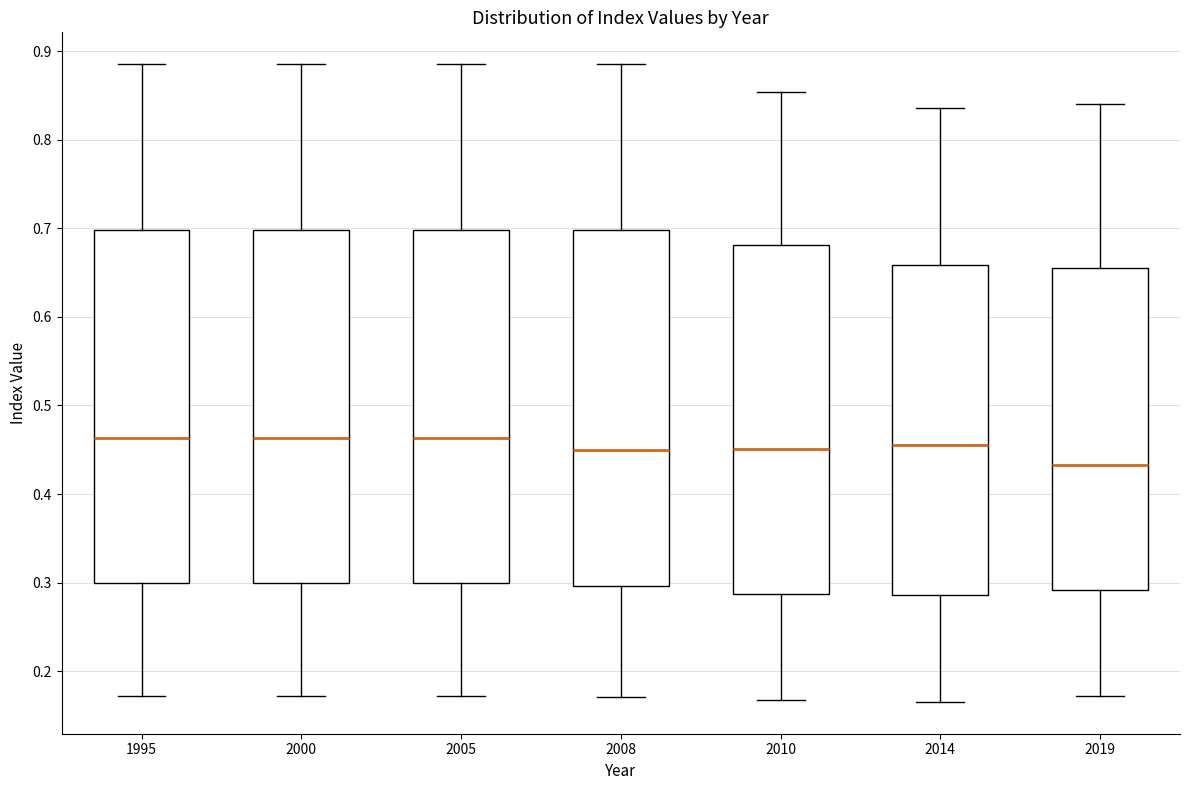

Reading left to right, transcribe this box plot: for each box, give where its median line is, the range the box spans, and where its two whiskers end, as read against the y-axis. The values are not printed on the chart, so give them approximately, as read against the axis.

1995: median 0.46, box 0.30 to 0.70, whiskers 0.17 to 0.89
2000: median 0.46, box 0.30 to 0.70, whiskers 0.17 to 0.89
2005: median 0.46, box 0.30 to 0.70, whiskers 0.17 to 0.89
2008: median 0.45, box 0.30 to 0.70, whiskers 0.17 to 0.89
2010: median 0.45, box 0.29 to 0.68, whiskers 0.17 to 0.85
2014: median 0.46, box 0.29 to 0.66, whiskers 0.17 to 0.84
2019: median 0.43, box 0.29 to 0.66, whiskers 0.17 to 0.84